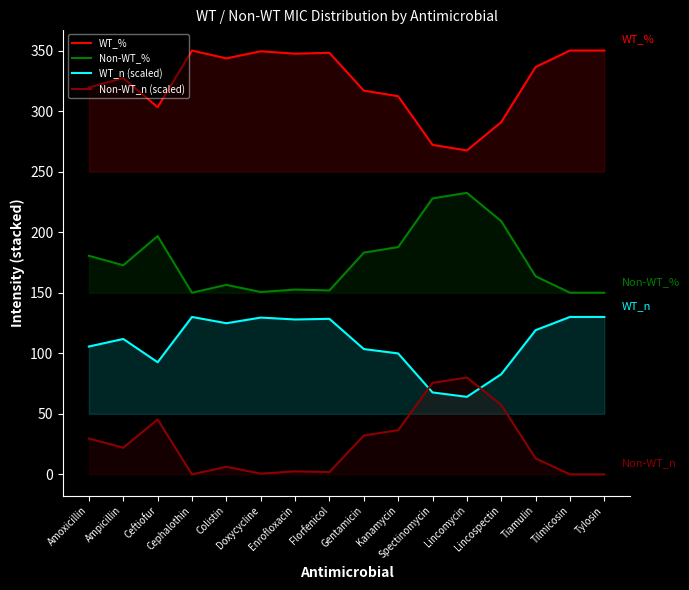

True or false: WT_% and WT_n (scaled) cross at least once.

False